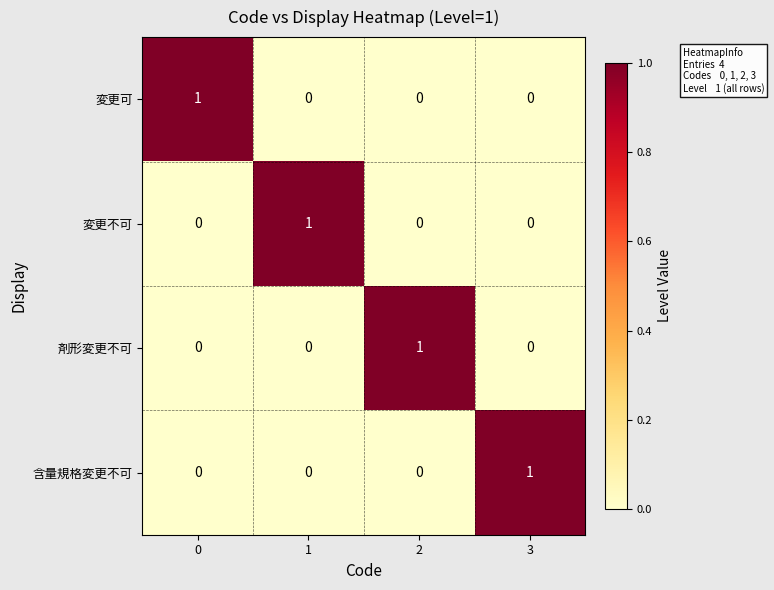

Count the 変更不可 values in the range 0 to 1.

4